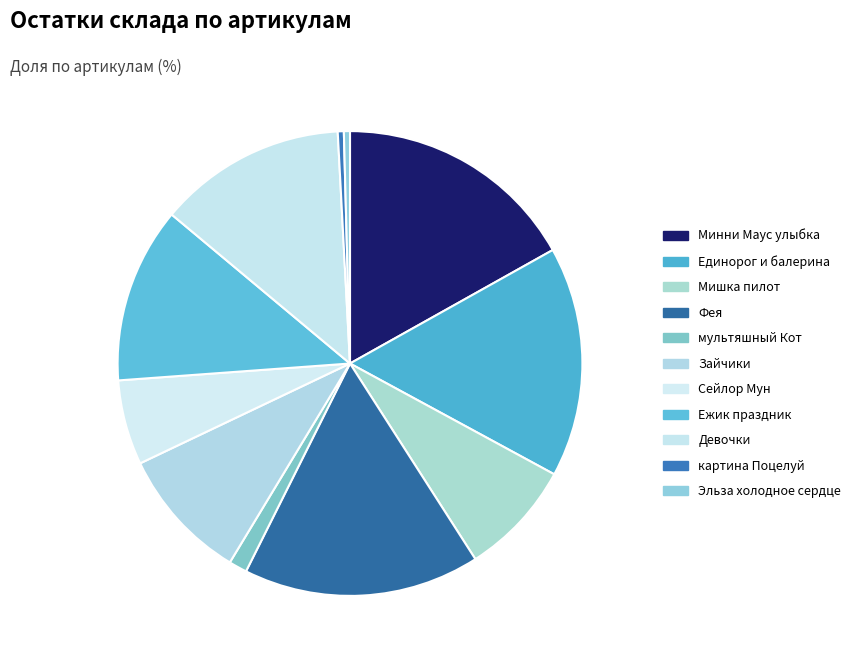

Count the number of slices in the pie.

11